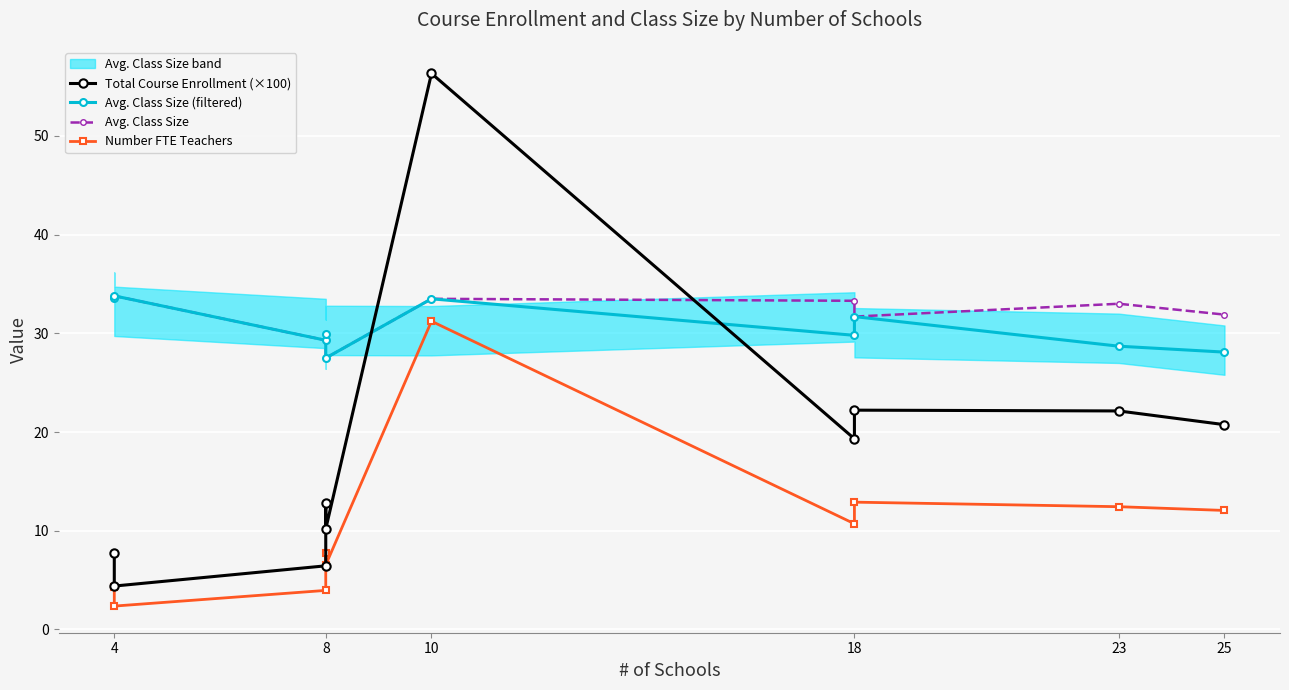

What is the value of the Avg. Class Size point at the 3rd from the left?

29.3